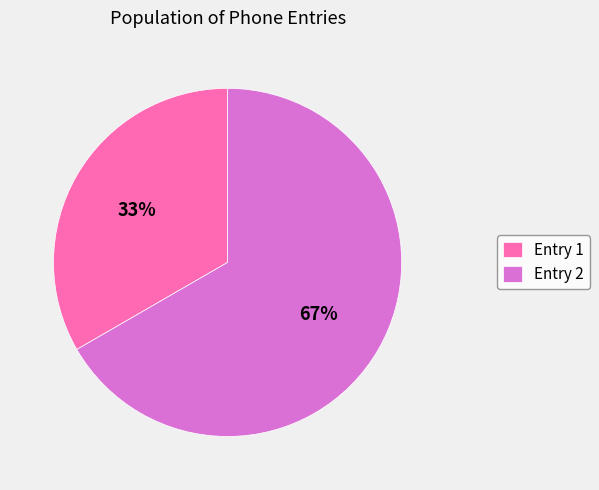

To the nearest percent, what portion does Entry 1 represent?

33%